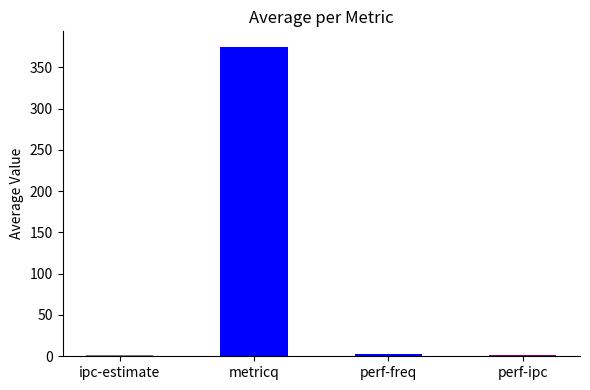

True or false: the data shows 374.8 at metricq.

True